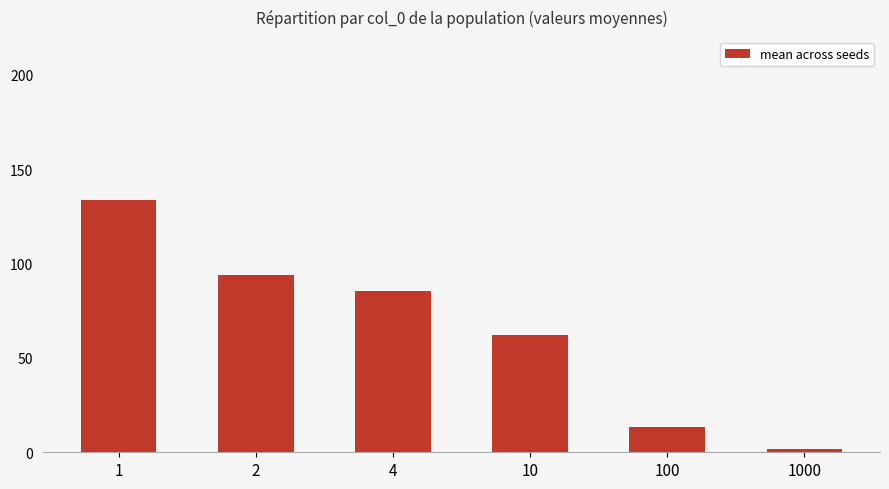

True or false: the data shows 13.3 at 100.

True